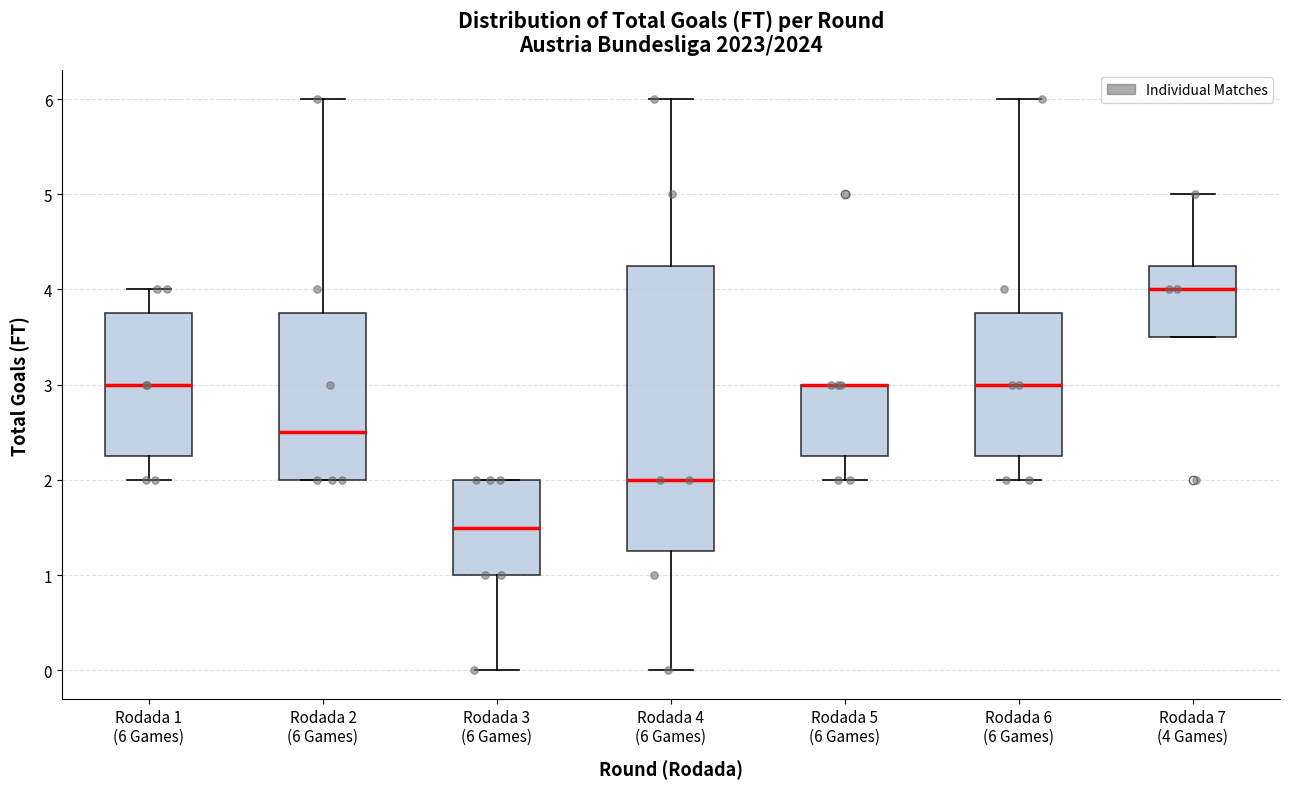

Where is the upper edge of the box for Rodada 3 (6 Games) on the y-axis? The values are not printed on the chart, so give them approximately, as read against the axis.

2.0